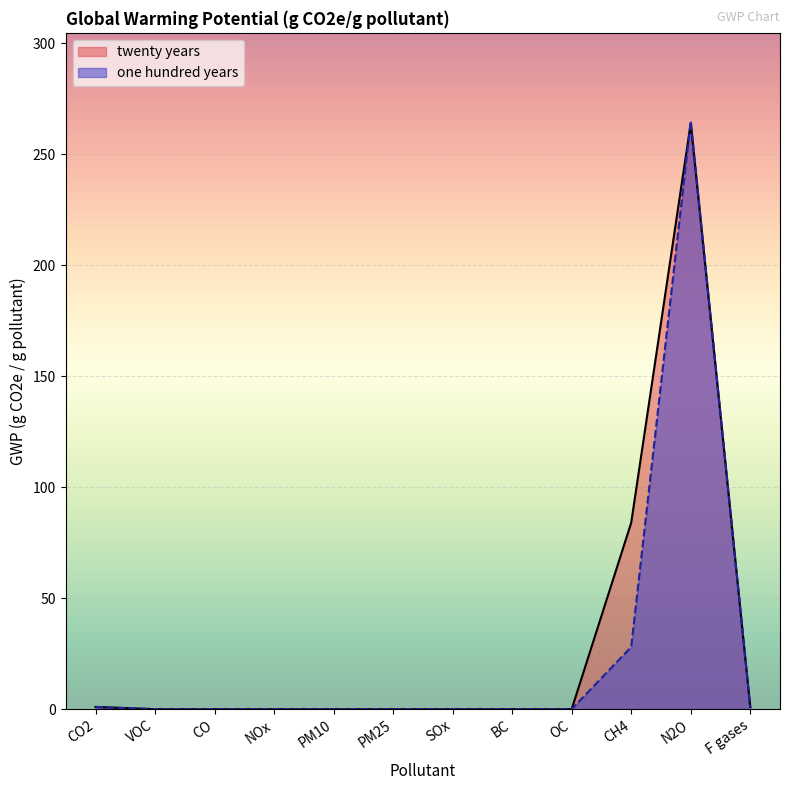

Which series ends up on top after the final intersection of one hundred years and twenty years?

one hundred years